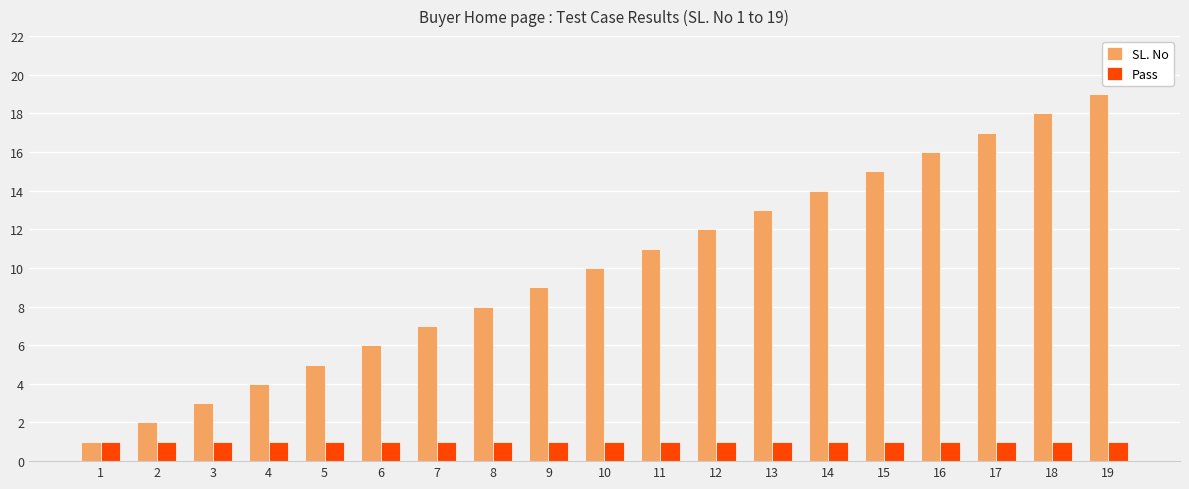

Is the value of Pass at 10 greater than the value of SL. No at 15?

No